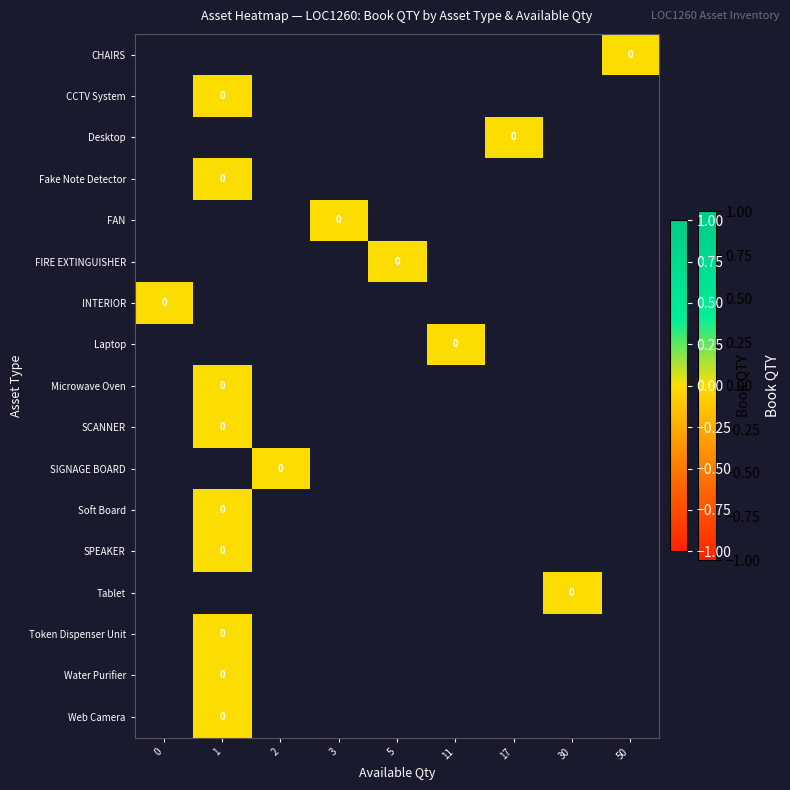

Is the value of Desktop at 11 greater than the value of INTERIOR at 11?

No